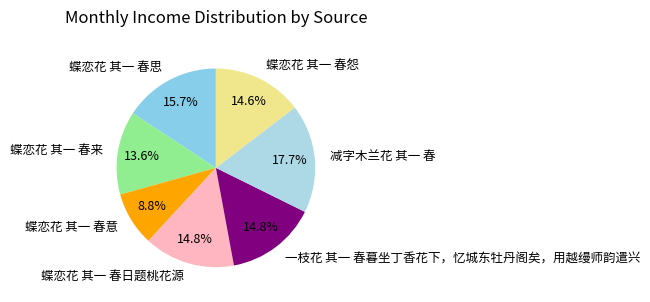

Which slice is the smallest?

蝶恋花 其一 春意